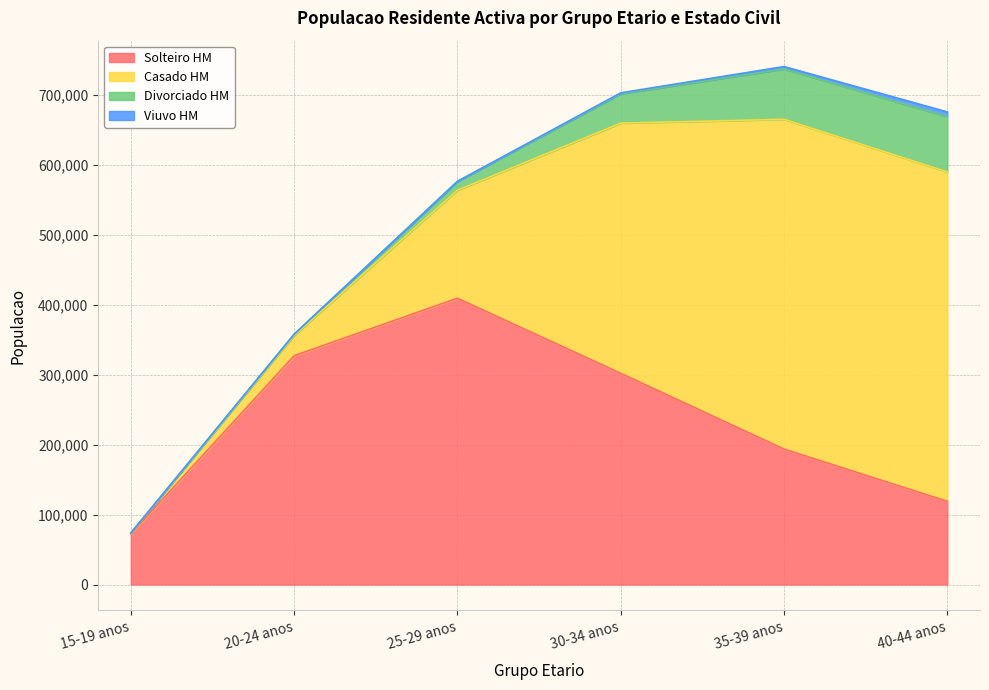

Count the number of data series in this chart.

4